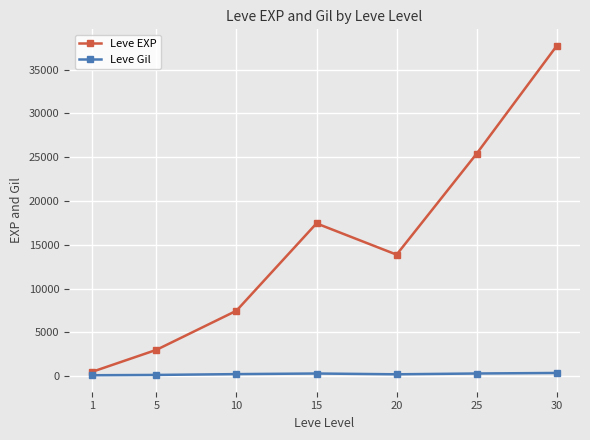

The Leve Gil series shows 242.5 at 10. True or false?

True